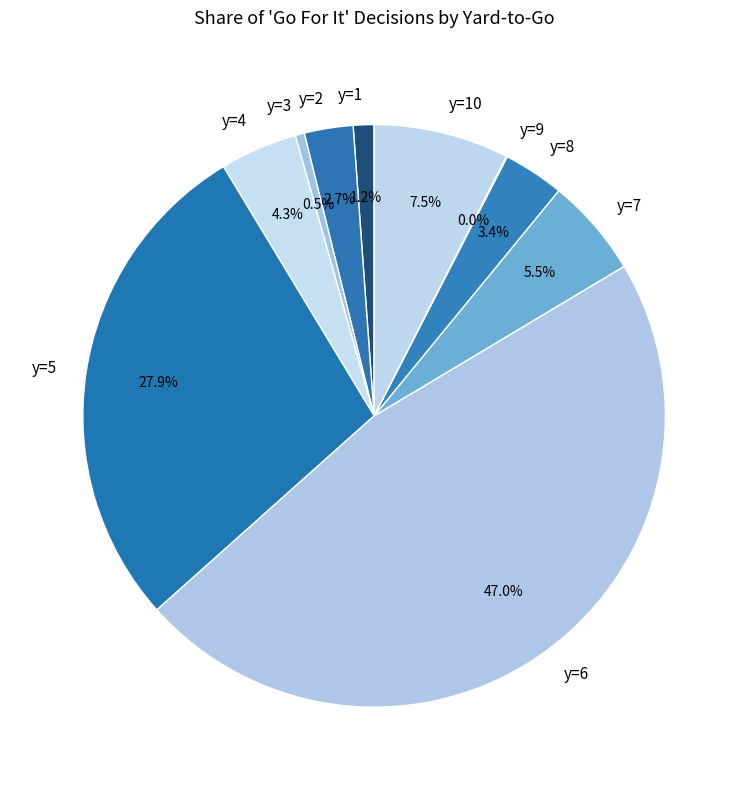

Does y=7 account for over 50% of the chart?

No